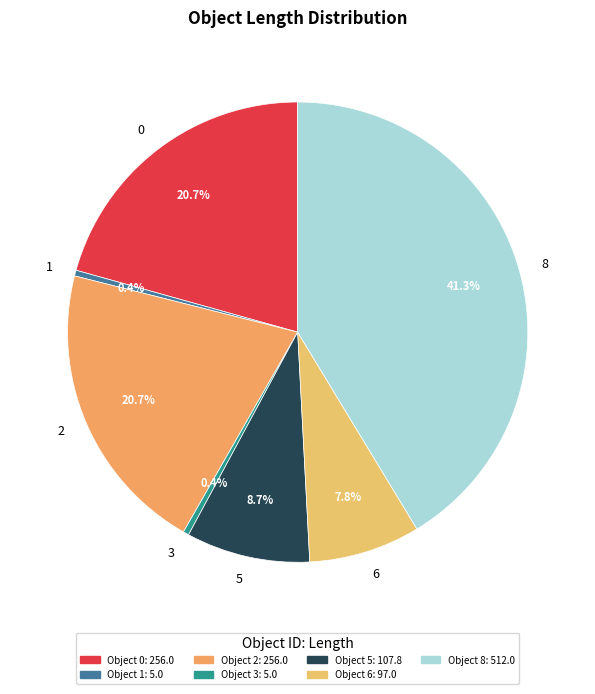

Does any single category account for the majority?

No